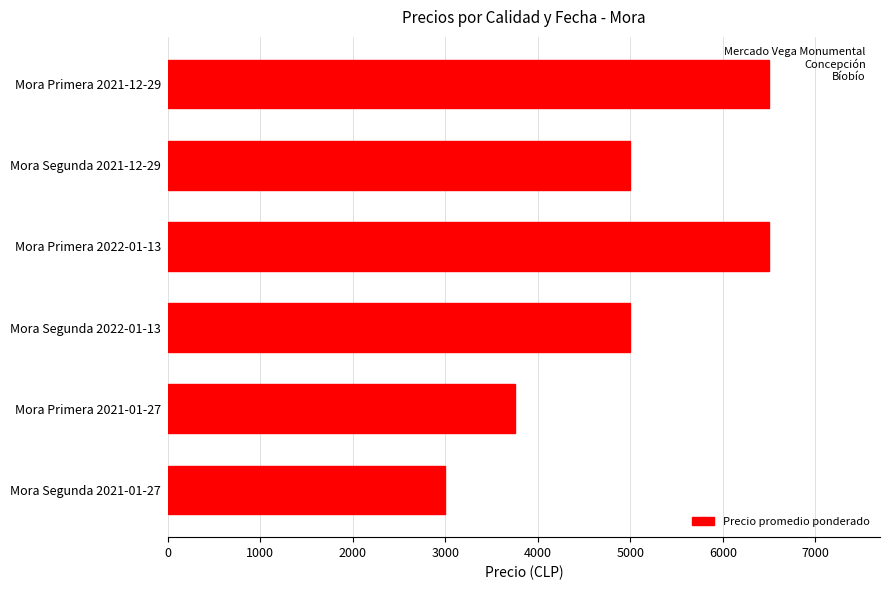

At which category does the chart reach its minimum across all series?

Mora Segunda 2021-01-27